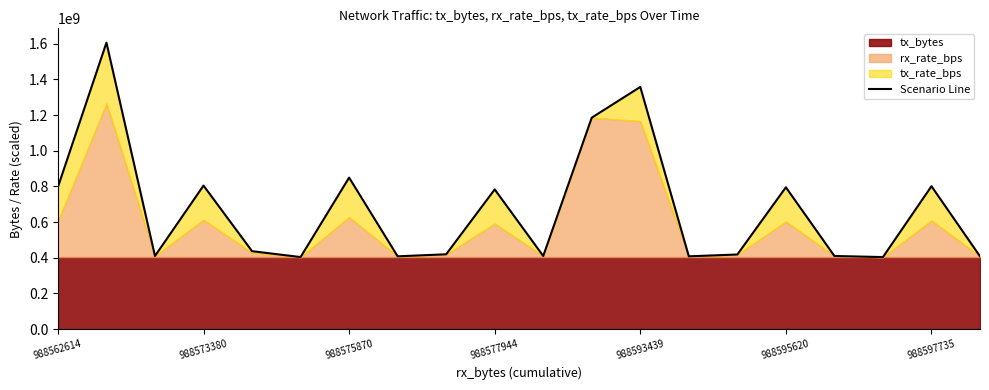

True or false: the data shows 615265999 at 19.

False